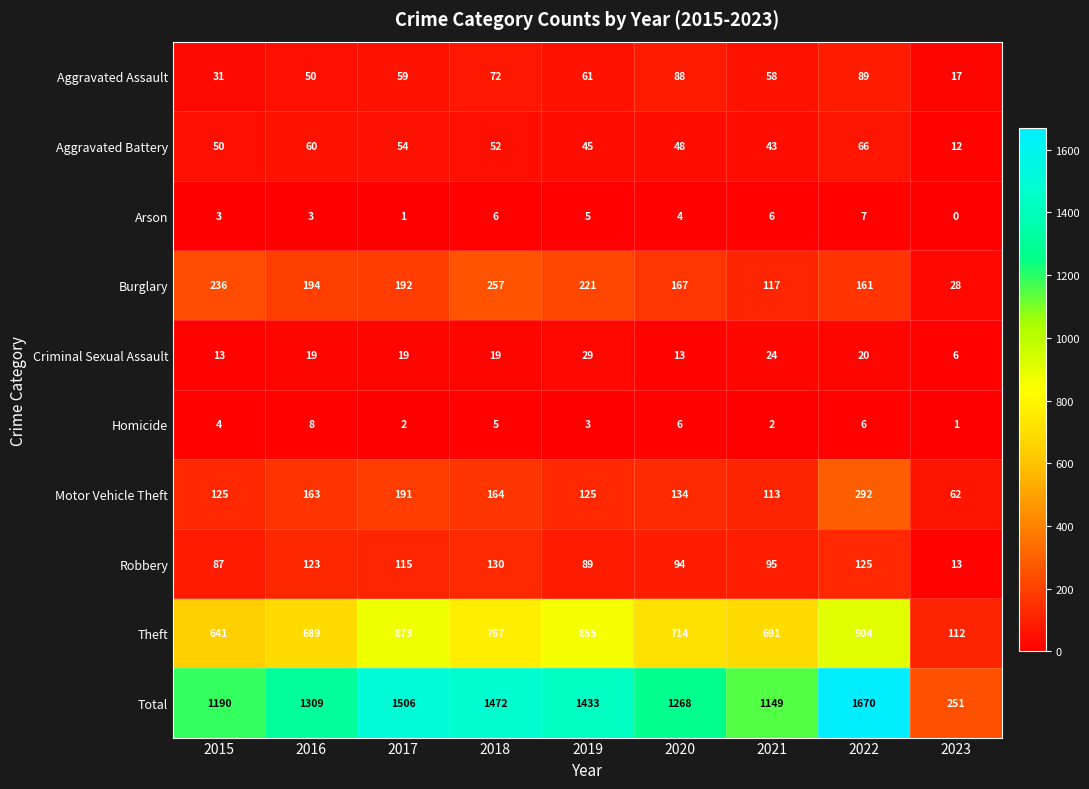

What is the difference between the Theft values at 2016 and 2015?

48